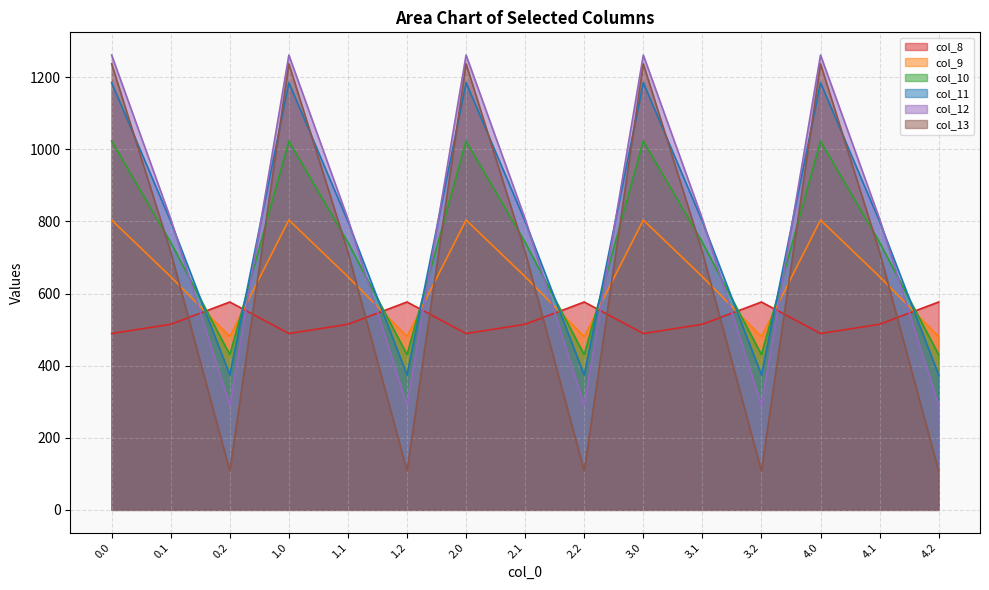

Which series has the largest range (max minus min)?

col_13